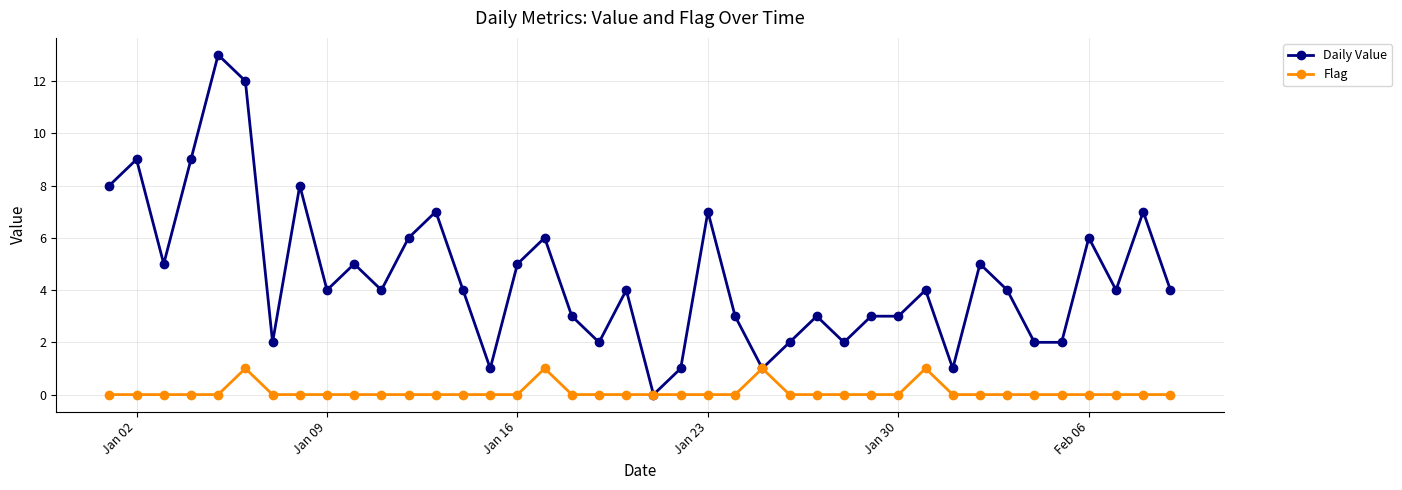

Which series has the widest spread of values?

Daily Value